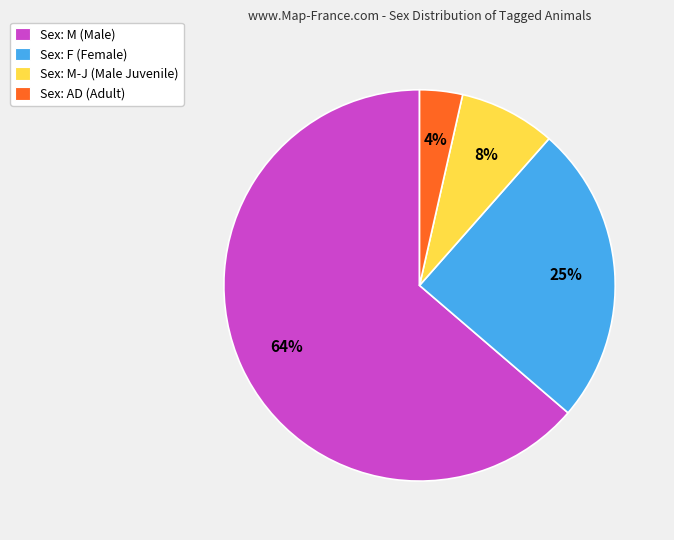

Do Sex: M-J (Male Juvenile) and Sex: AD (Adult) together represent more than half of the pie?

No